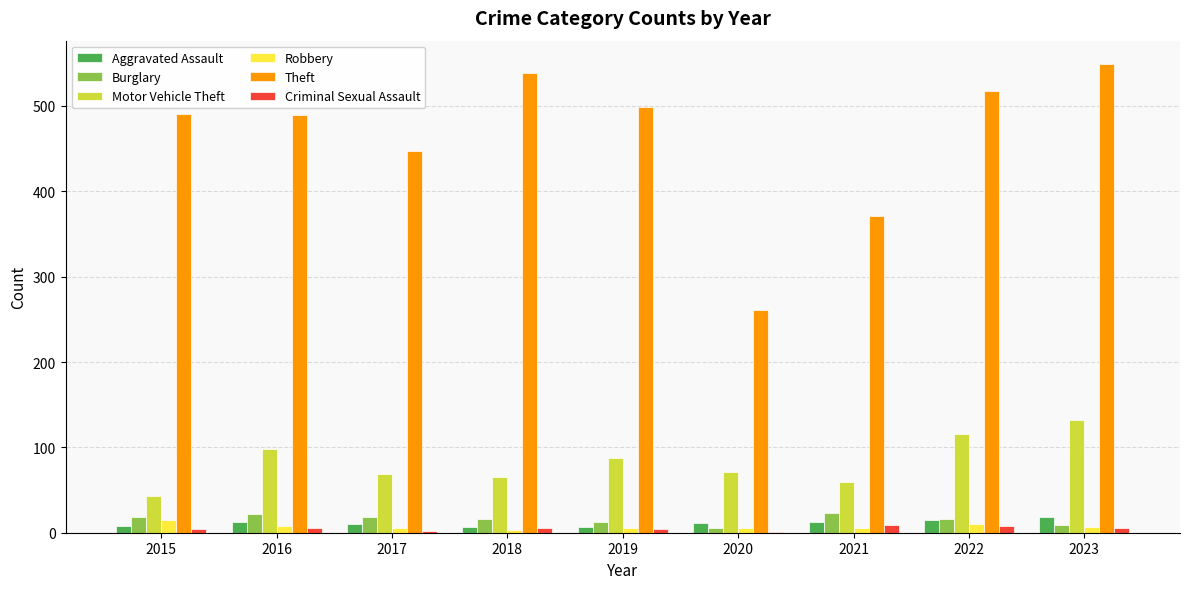

What are all the series names shown in the legend?

Aggravated Assault, Burglary, Motor Vehicle Theft, Robbery, Theft, Criminal Sexual Assault